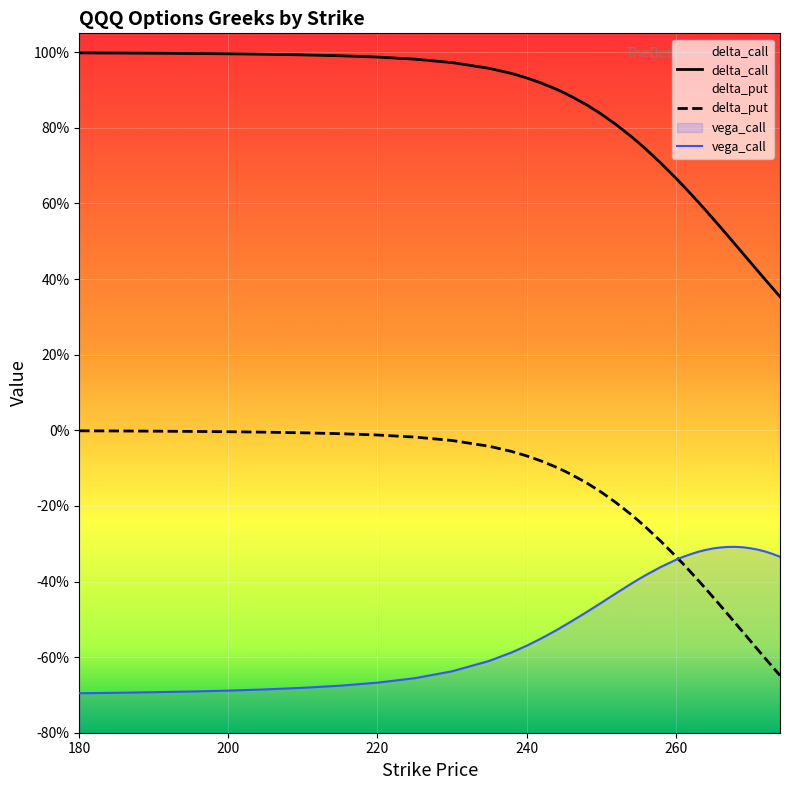

What is the difference between the delta_put values at 246 and 200?

0.1